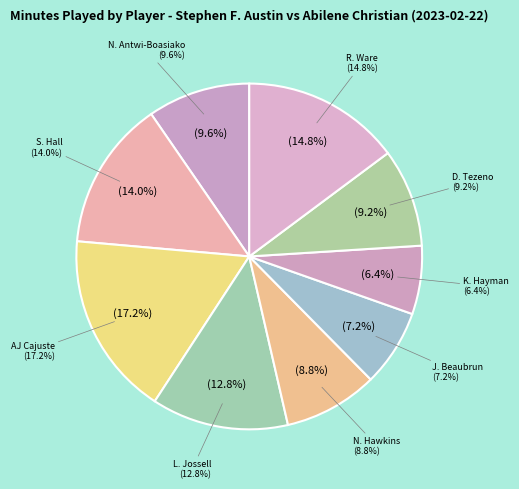

Between N. Antwi-Boasiako and AJ Cajuste, which is larger?

AJ Cajuste